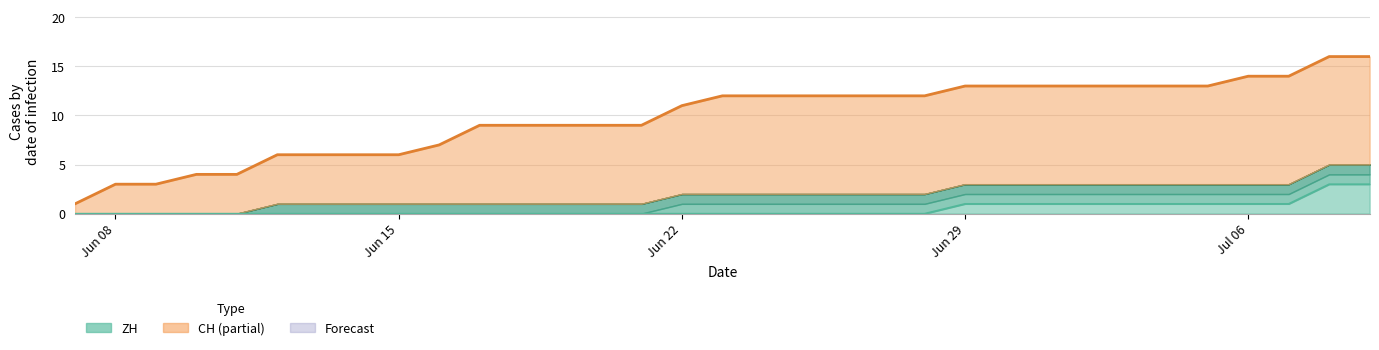

Count the ZH line values in the range 0 to 1.

31